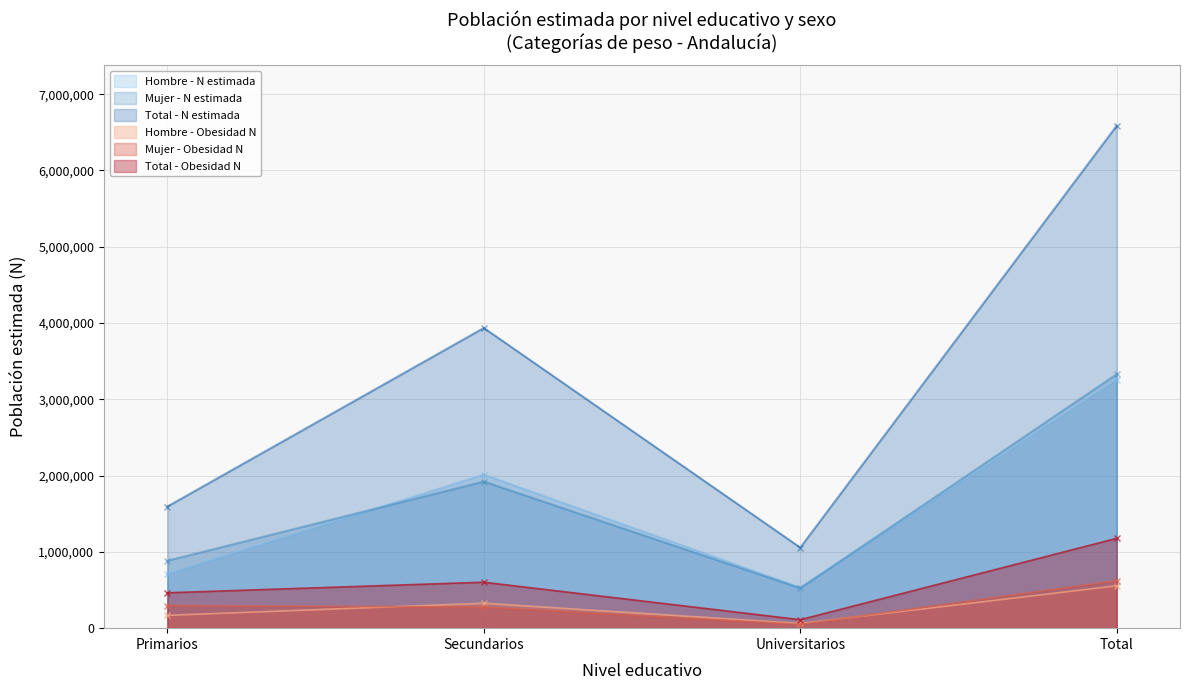

How many interior local valleys does the Total - N estimada series have?

1